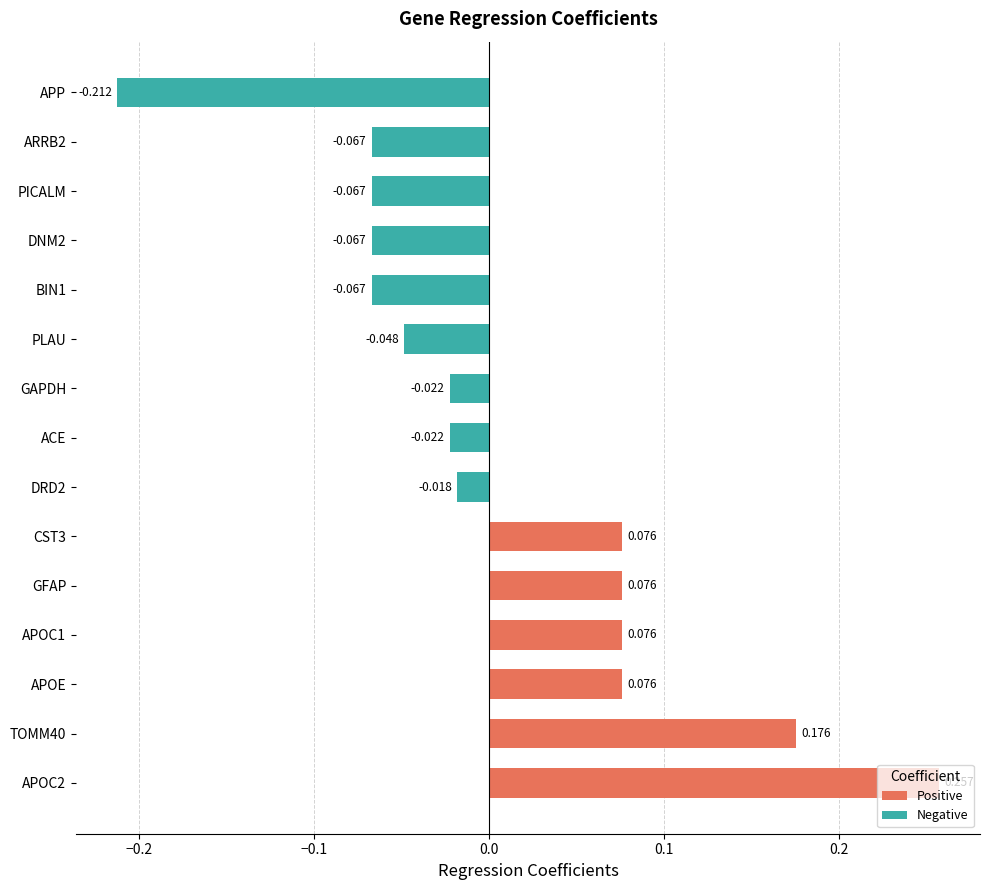

Which has a higher value, PLAU or APOE?

APOE